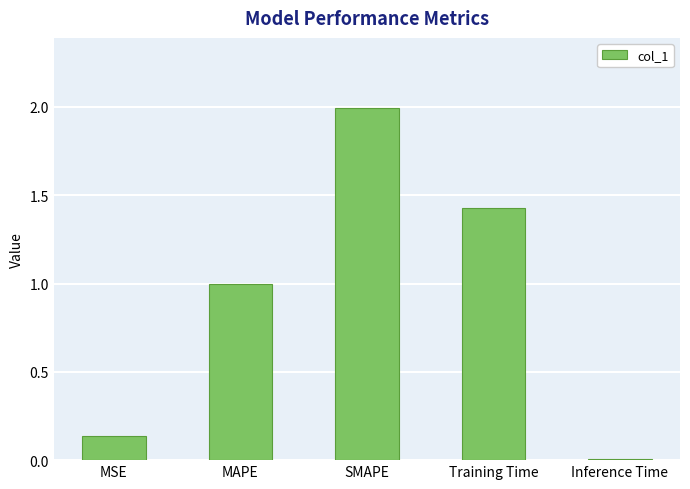

What is the maximum value shown in the chart?

2.0